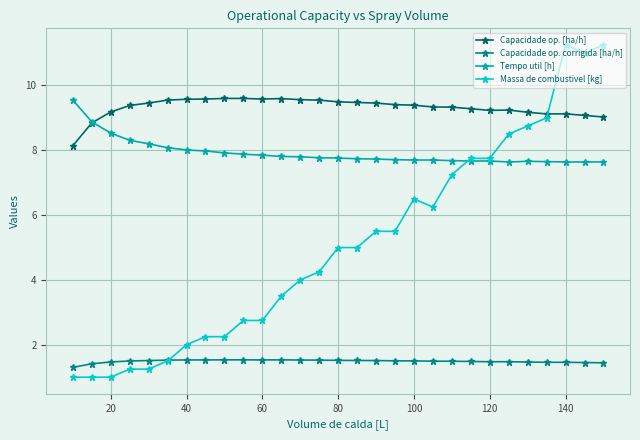

What is the smallest value displayed?

1.0